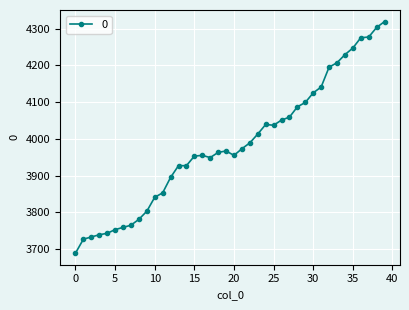

True or false: there are more than 0 points higher than both neighbors.

True